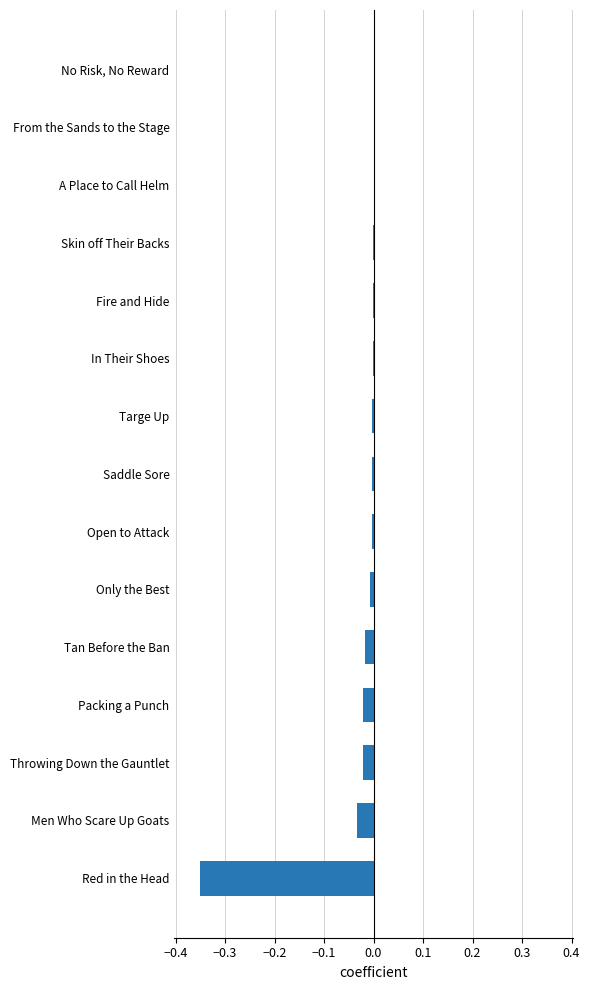

How many distinct data groups are displayed?

1